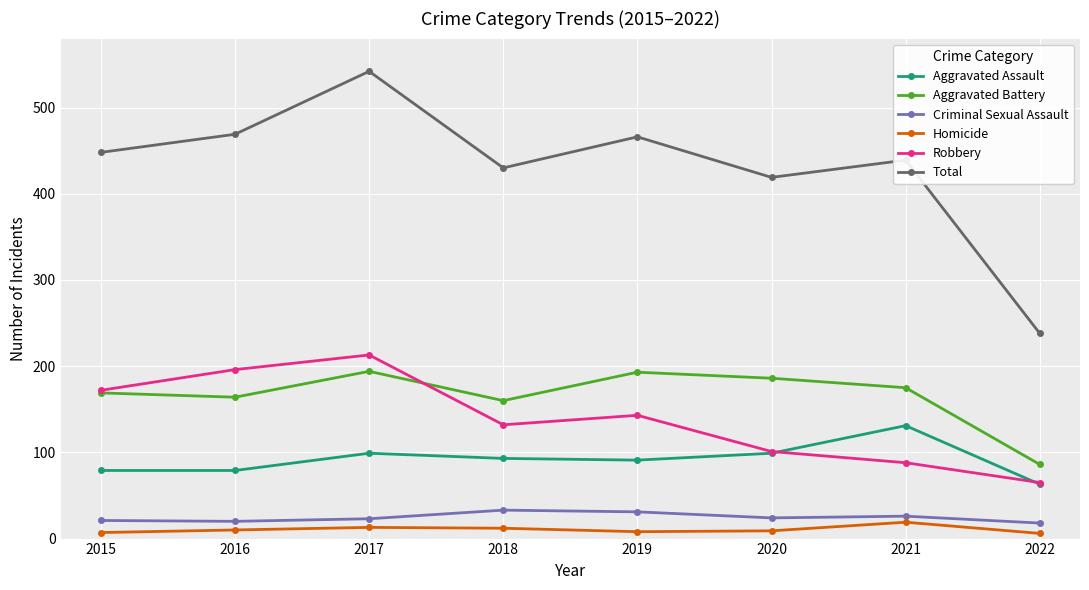

Which series has the widest spread of values?

Total